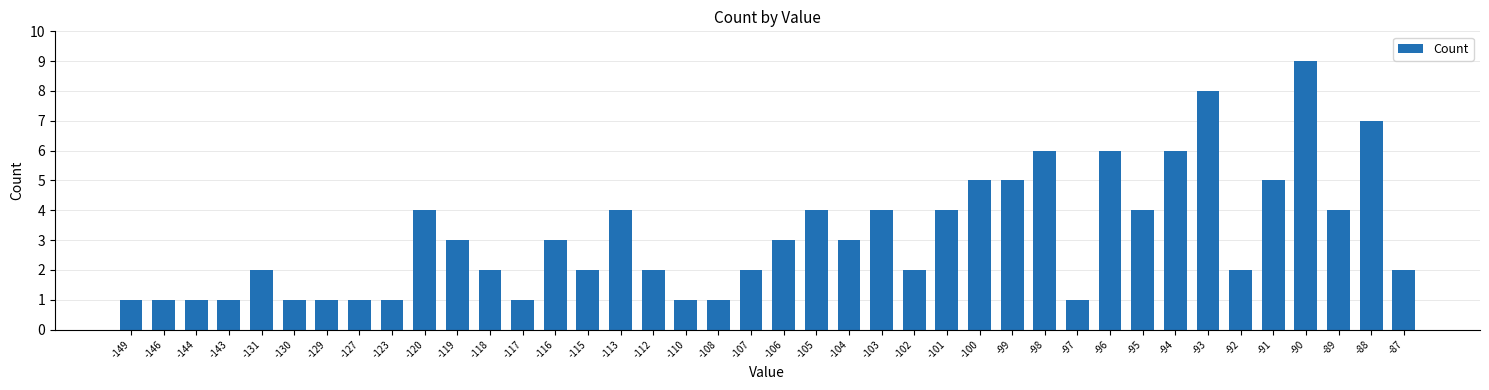

What is the smallest value displayed?

1